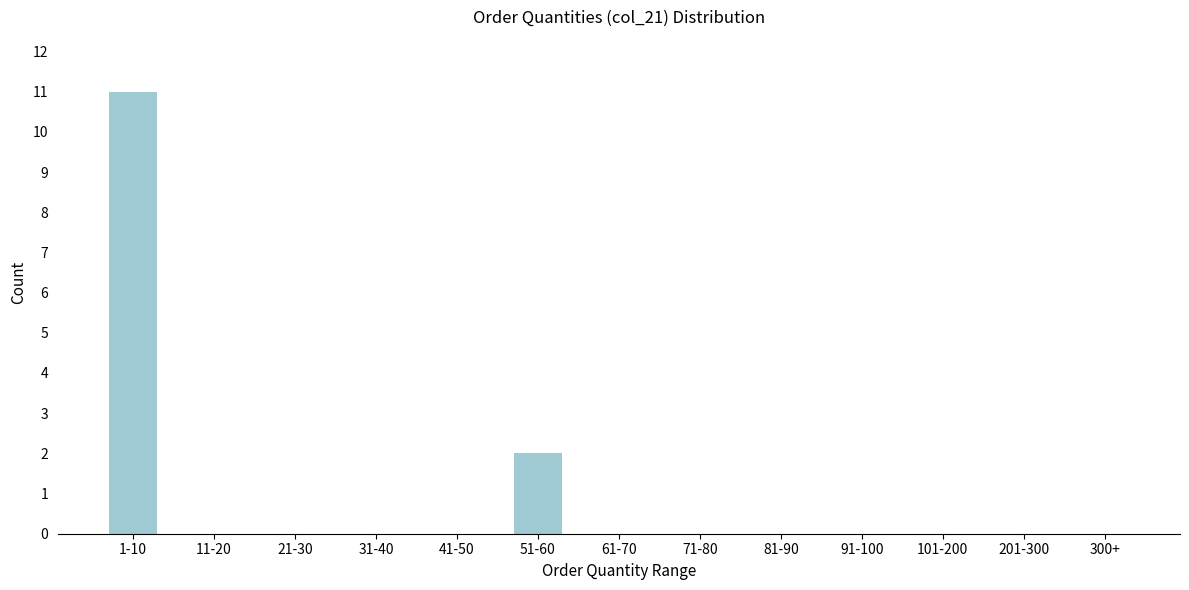

Reading right to left, what are all the values shown in this chart?

300+=0	201-300=0	101-200=0	91-100=0	81-90=0	71-80=0	61-70=0	51-60=2	41-50=0	31-40=0	21-30=0	11-20=0	1-10=11